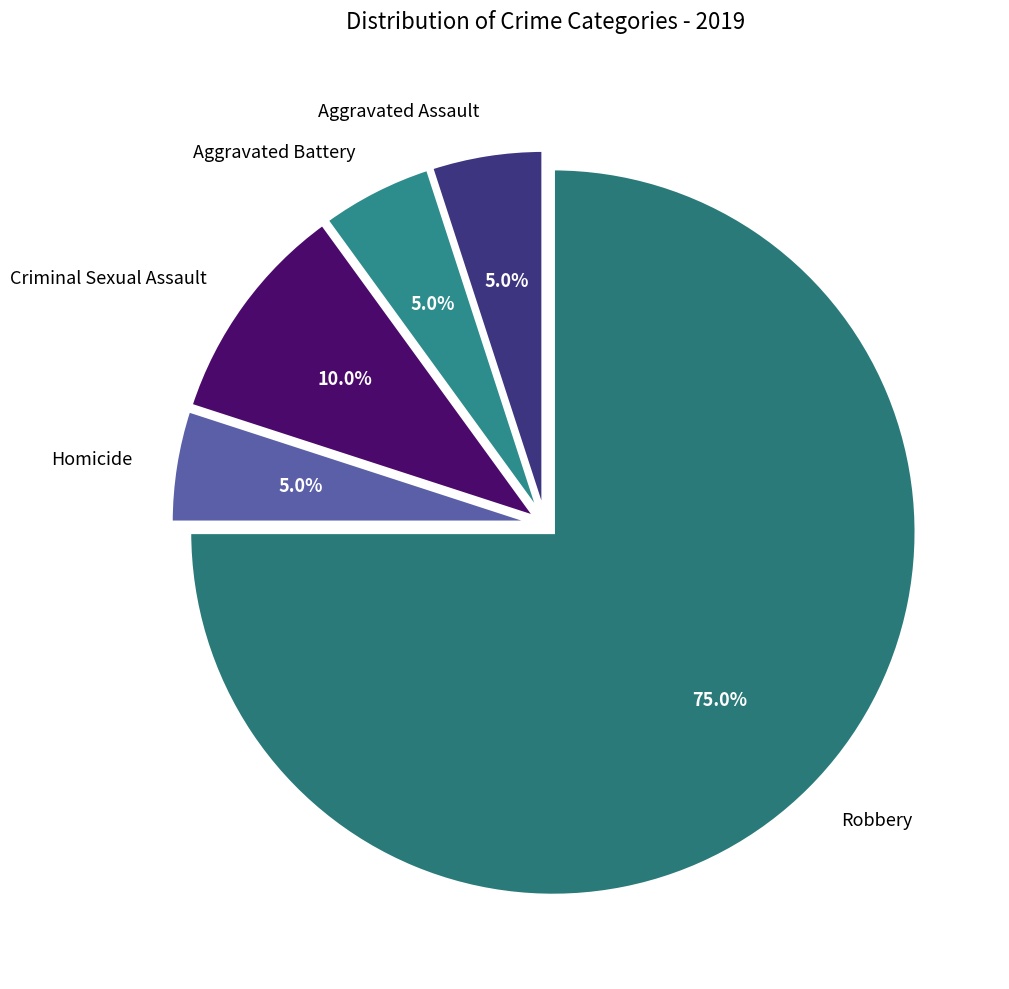

Which slice represents more than half of the pie?

Robbery